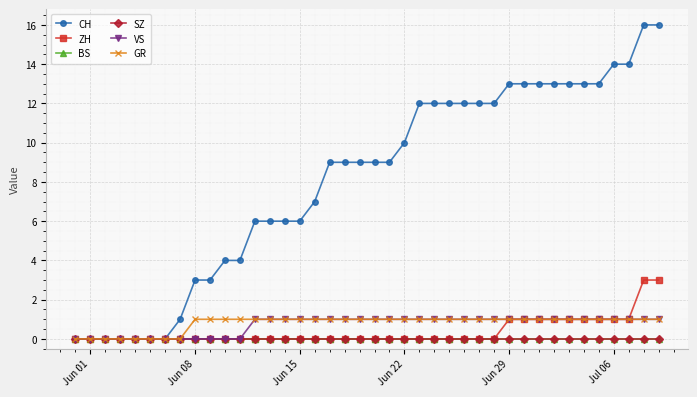

Is this an area chart (filled region under the line)?

No